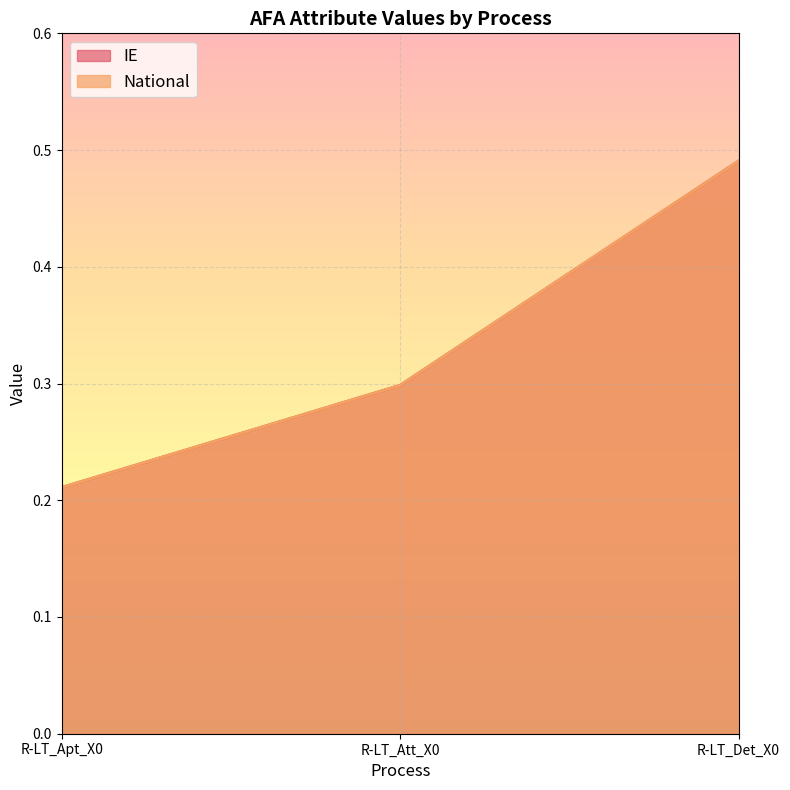

What is the total value across all series at R-LT_Att_X0?

0.6